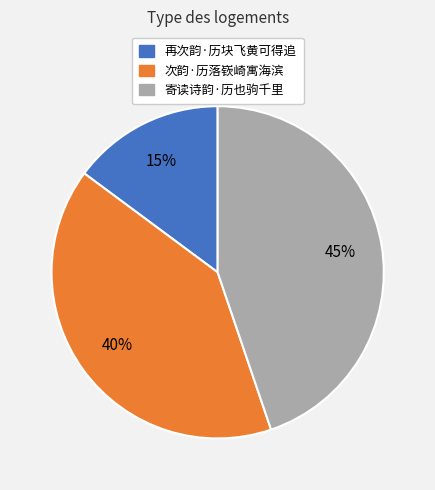

What percentage is the 次韵·历落嵚崎寓海滨 slice, to the nearest percent?

40%